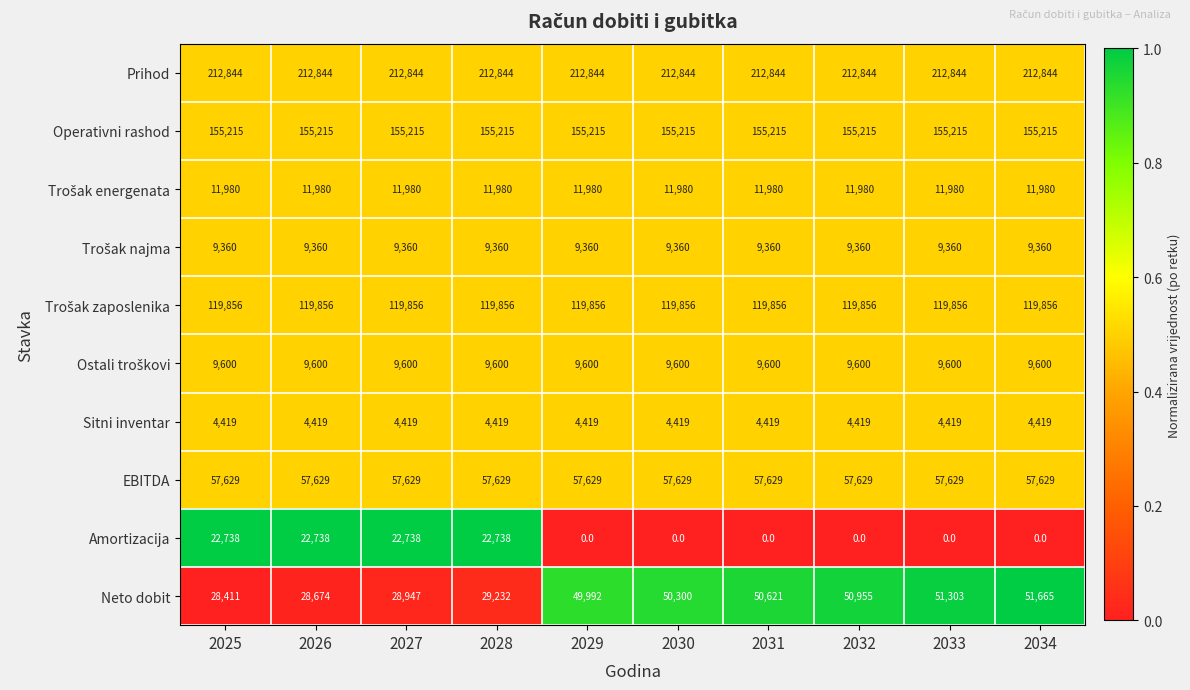

How many Amortizacija values are between 0 and 22738?

10